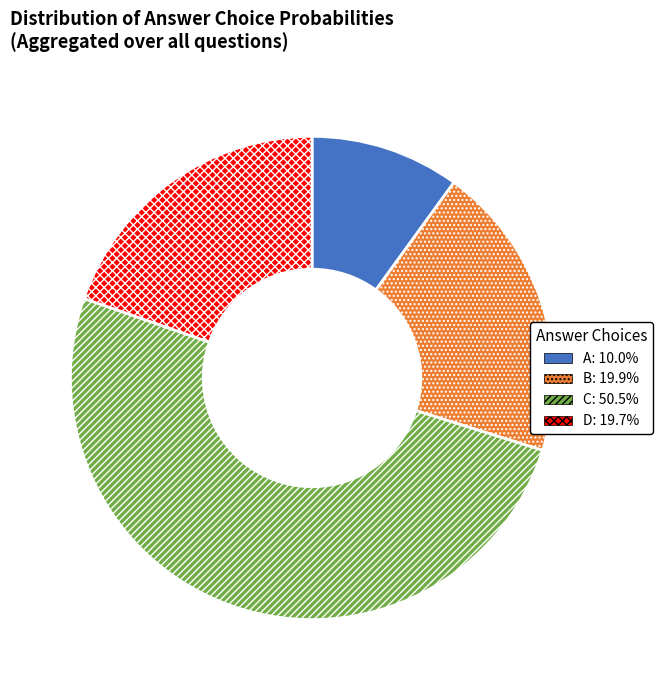

What is the ratio of the value at D: 19.7% to the value at A: 10.0%?

2.0